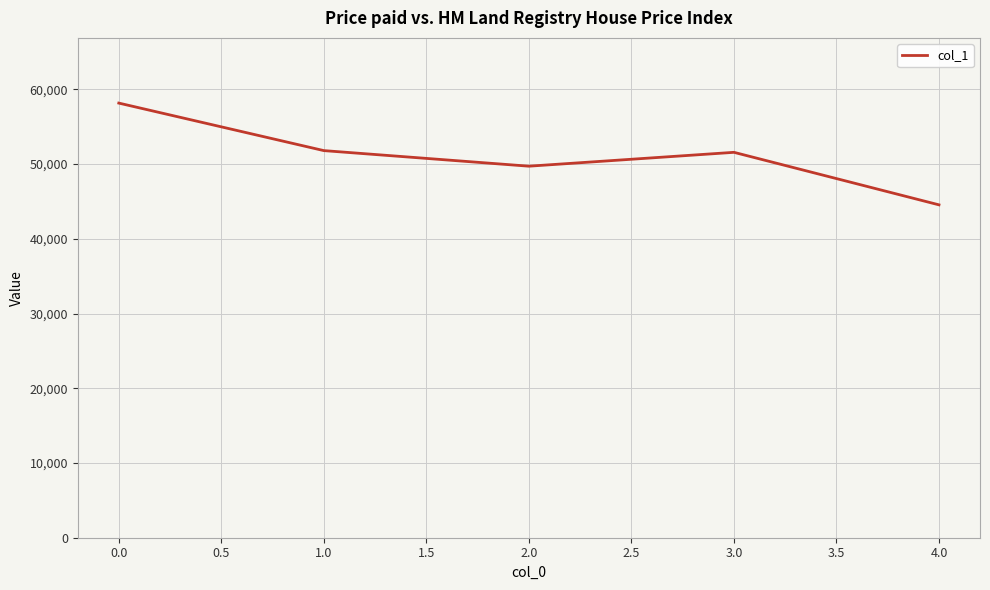

Where is the first local minimum?

2.0